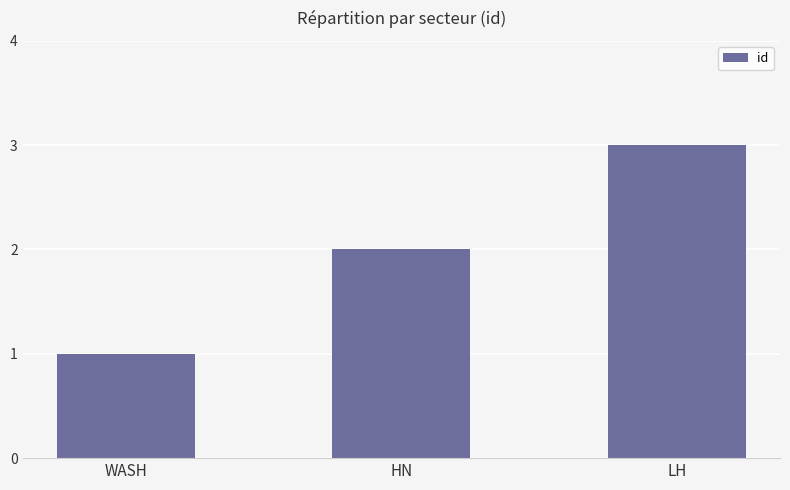

What is the minimum value shown in the chart?

1